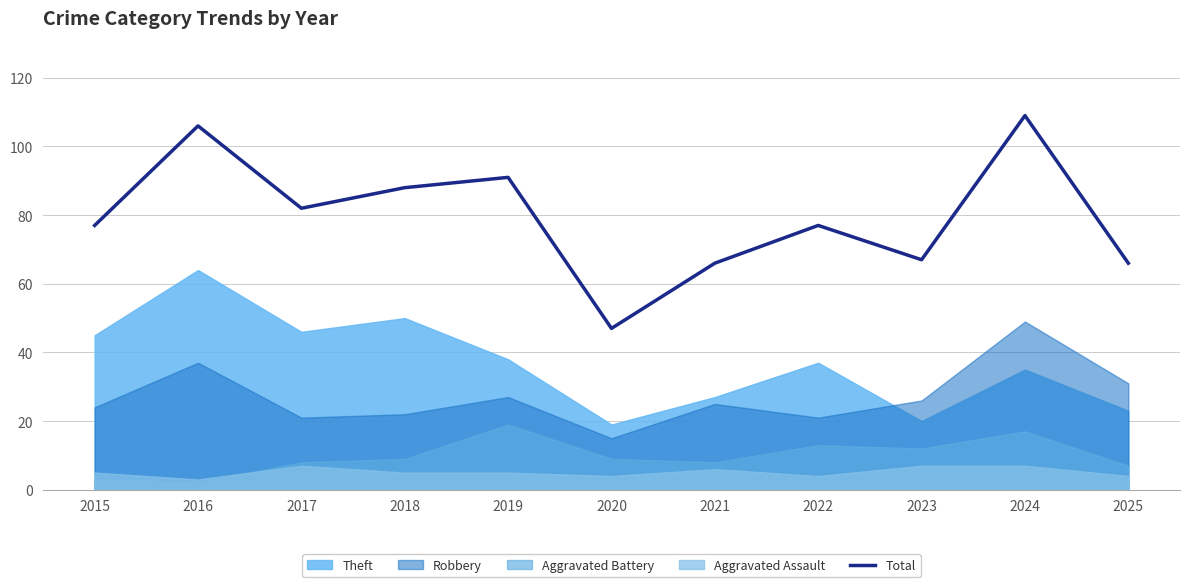

True or false: there are more than 2 points higher than both neighbors.

True